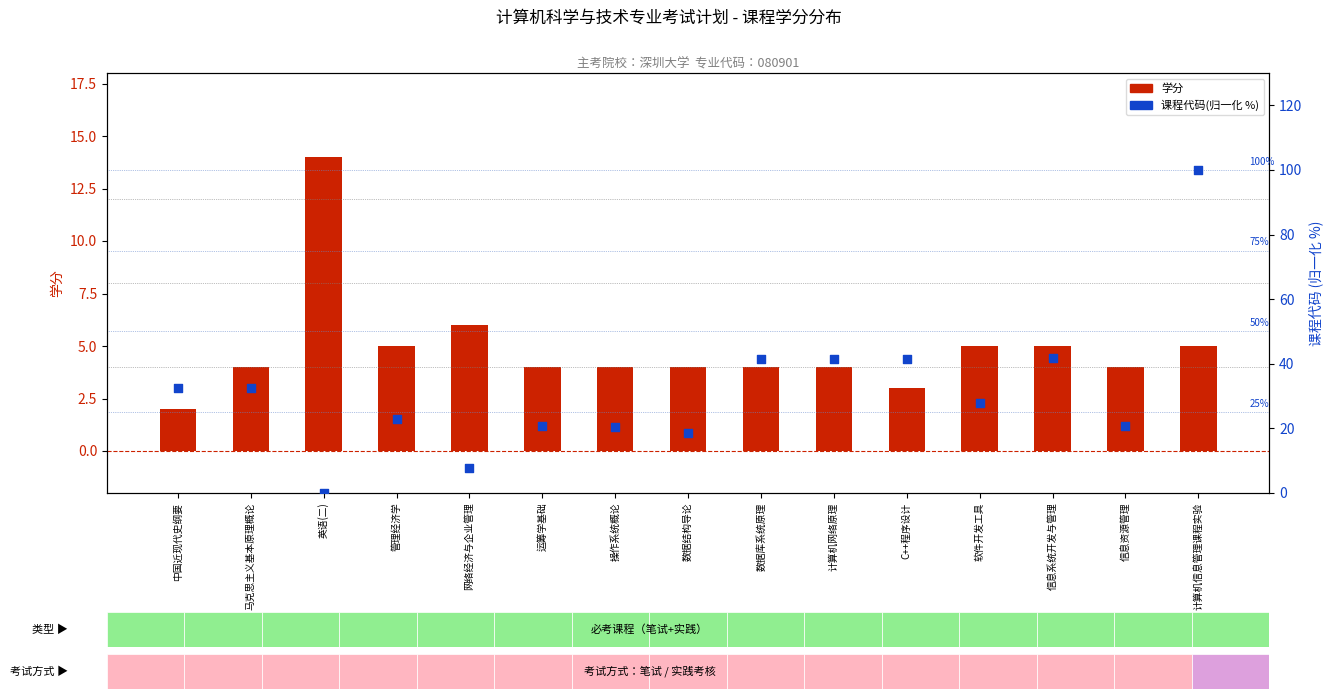

What is the total value across all series at 操作系统概论?

24.3